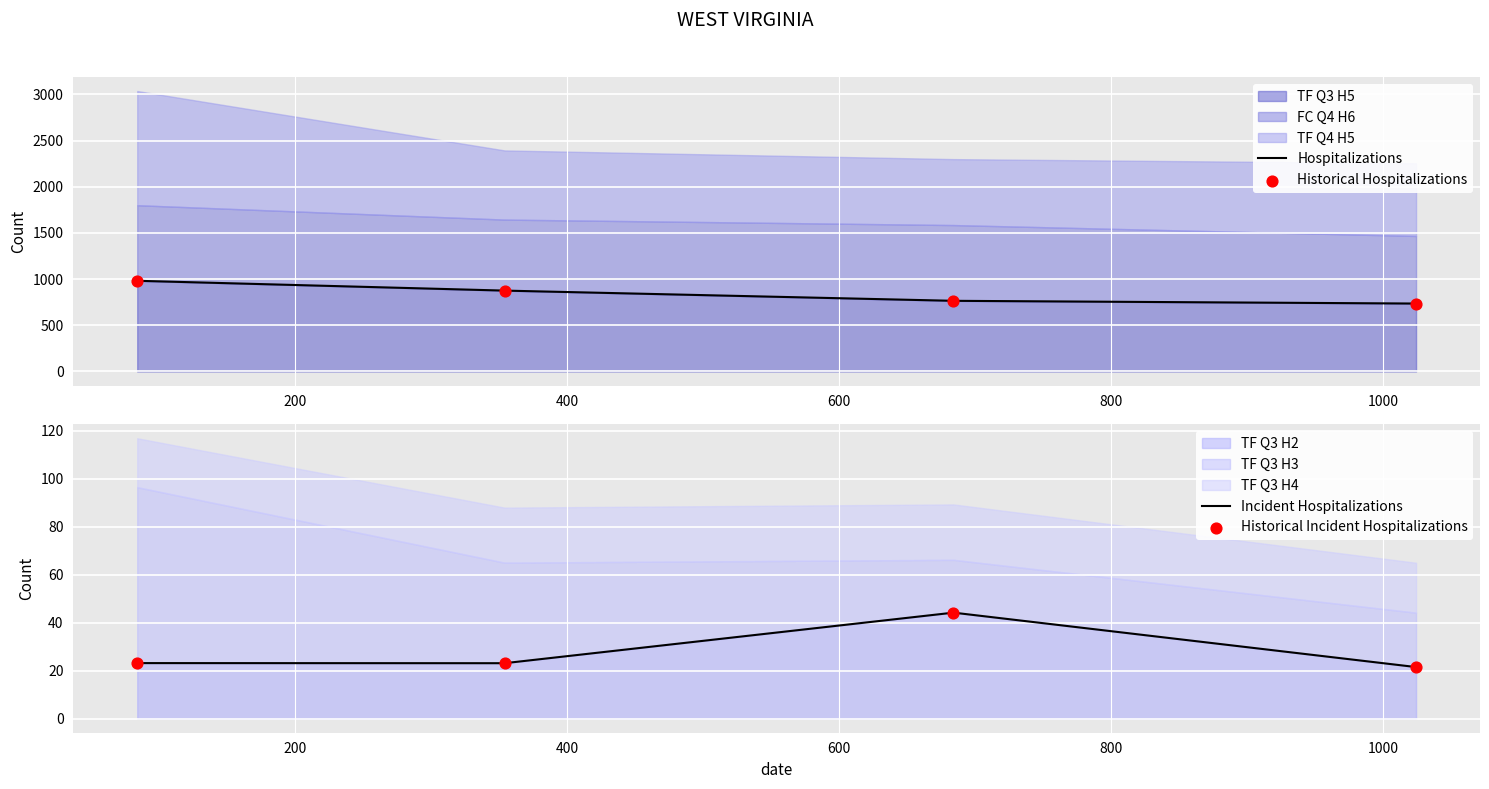

Which series has the largest total across all categories?

Hospitalizations